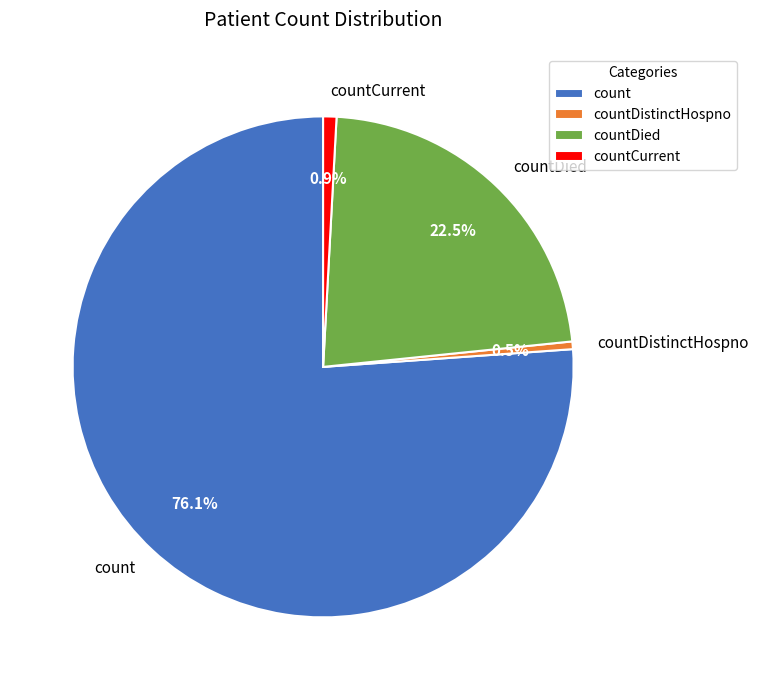

Which slice is the largest?

count